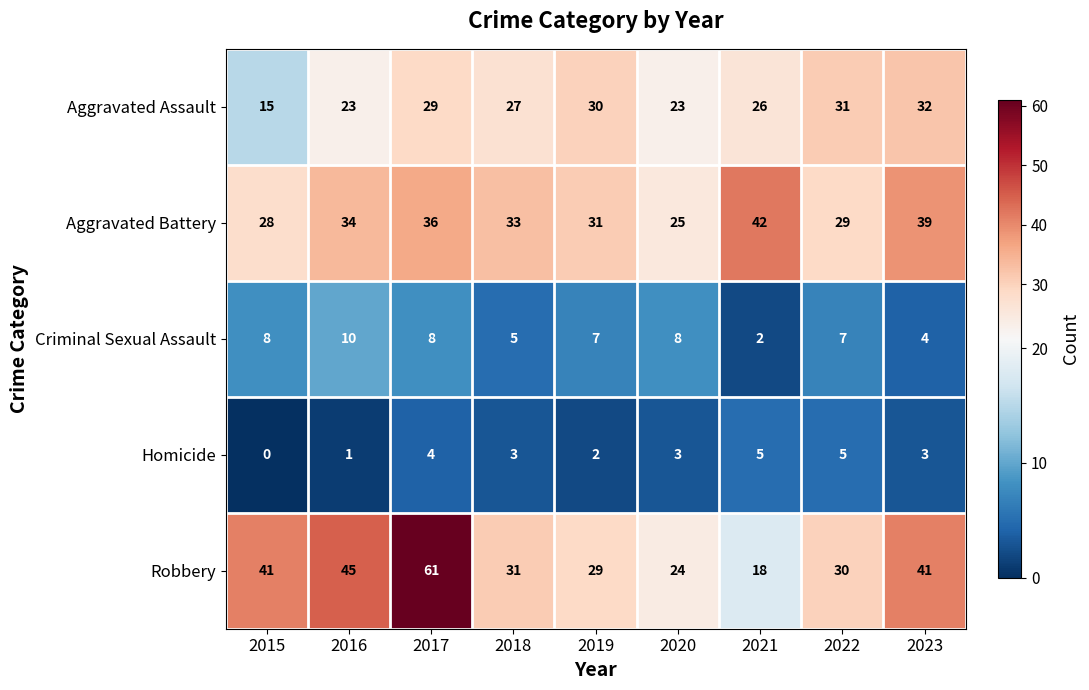

How many categories are shown in the chart?

9